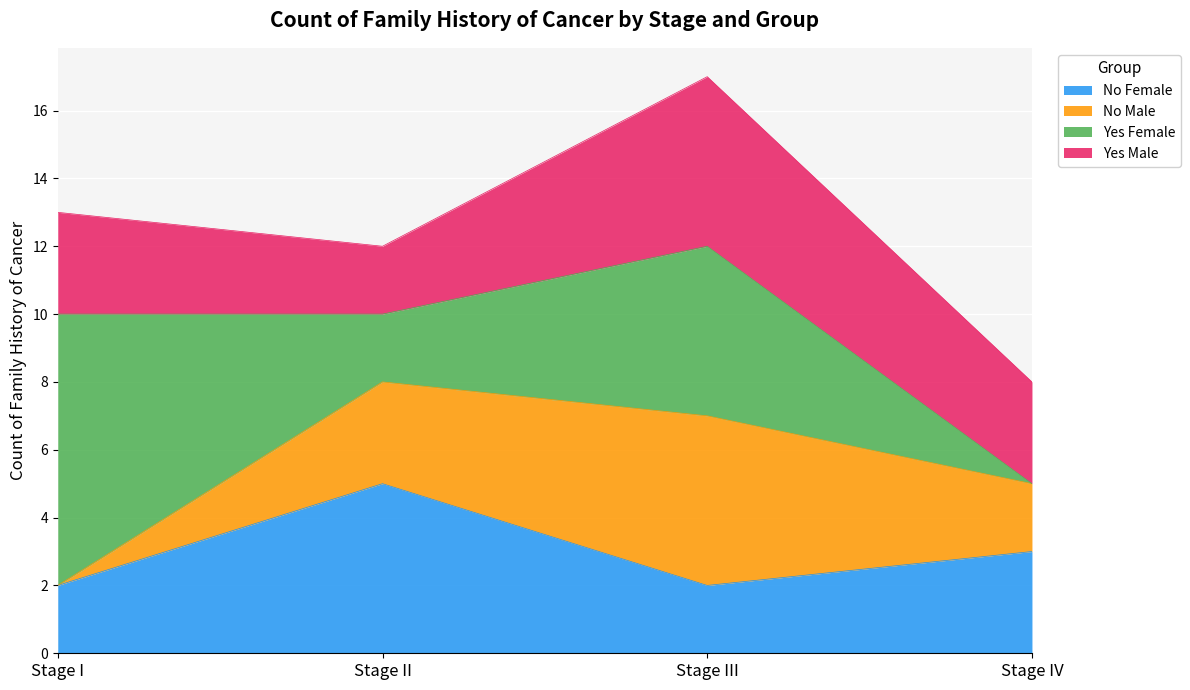

The value of No Male at Stage IV is 2. True or false?

True